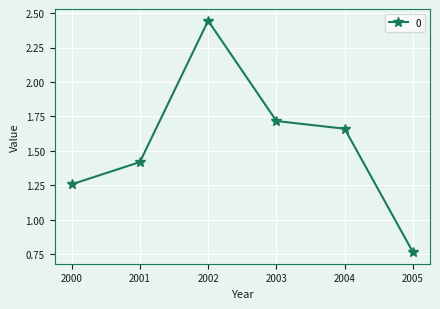

Rank the categories by value from lowest to highest.

2005, 2000, 2001, 2004, 2003, 2002